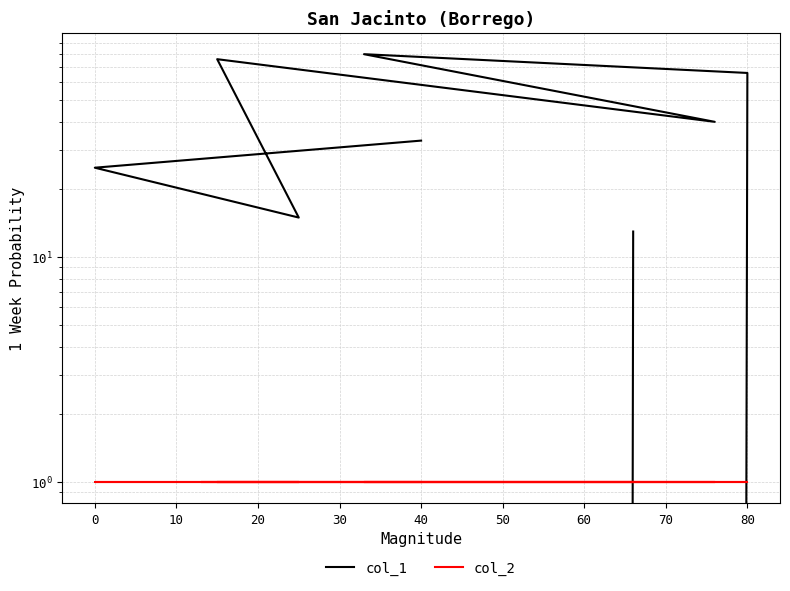

Which series has the largest range (max minus min)?

col_1